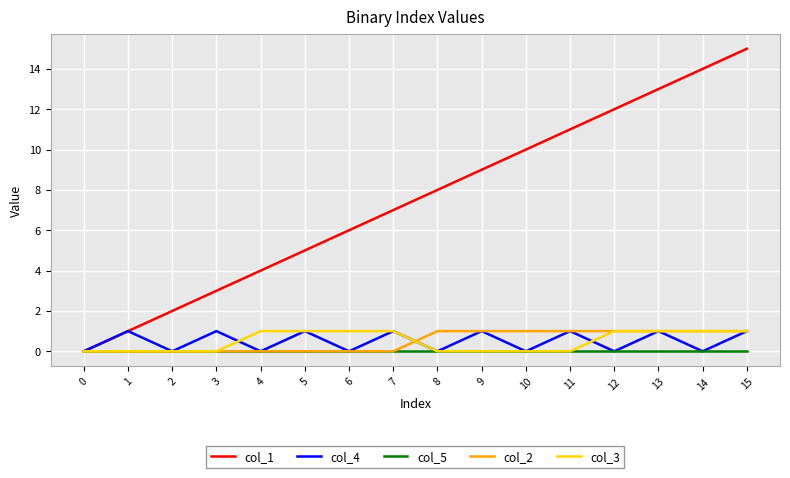

Which series has the largest range (max minus min)?

col_1